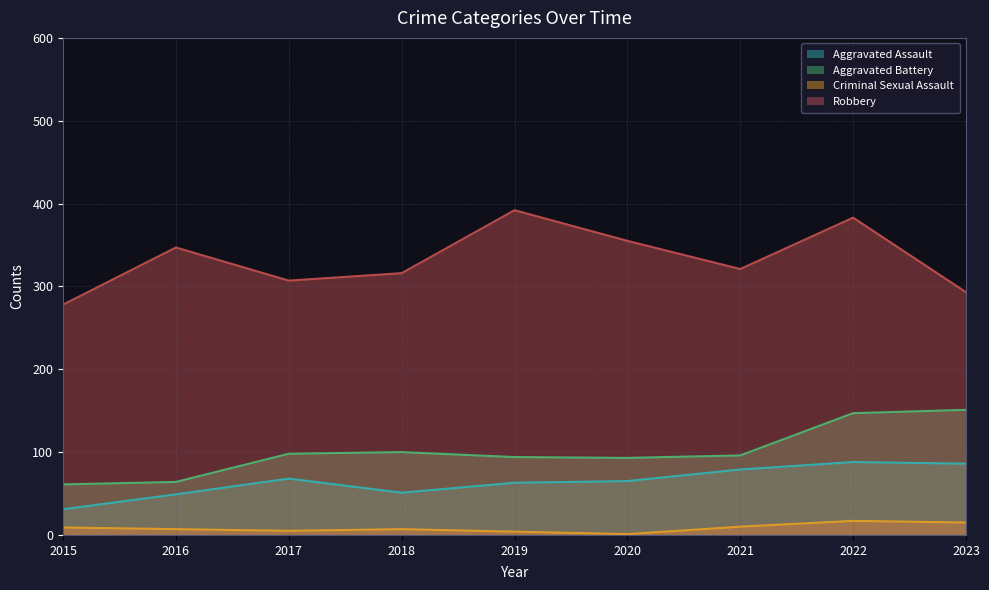

True or false: Aggravated Assault and Criminal Sexual Assault intersect in this chart.

False